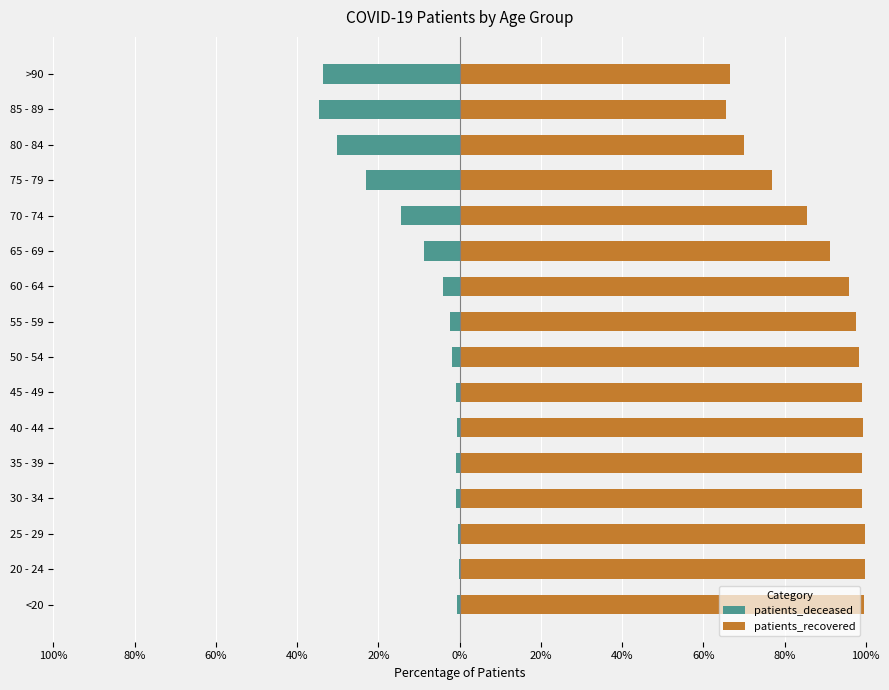

Is the value of patients_deceased at 40 - 44 greater than the value of patients_recovered at 35 - 39?

No